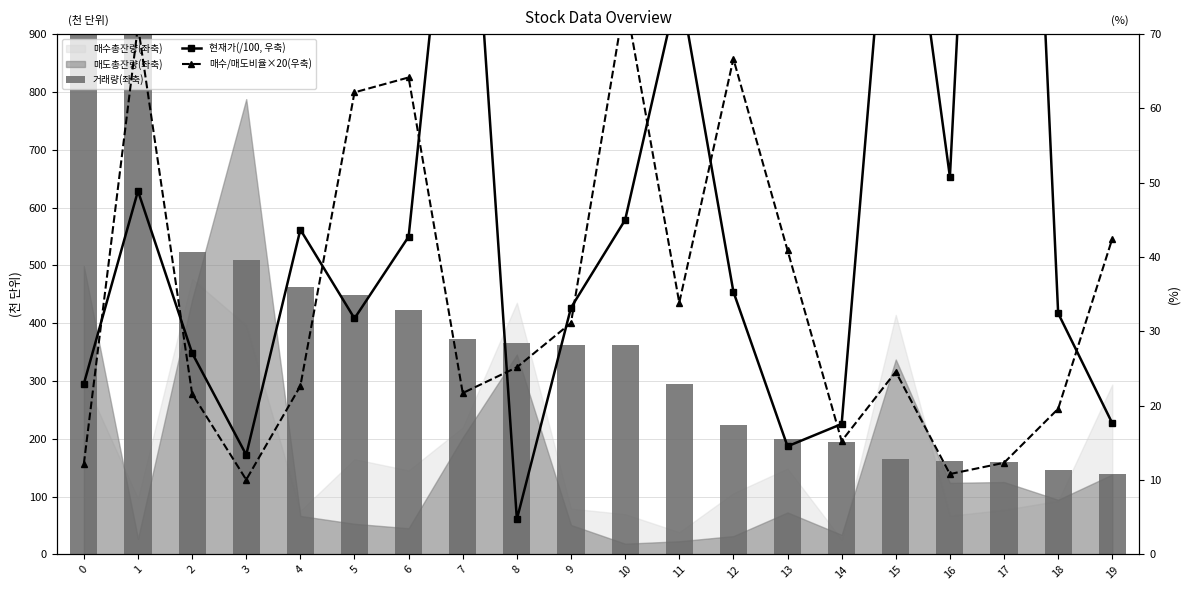

What is the smallest value displayed?

4.7